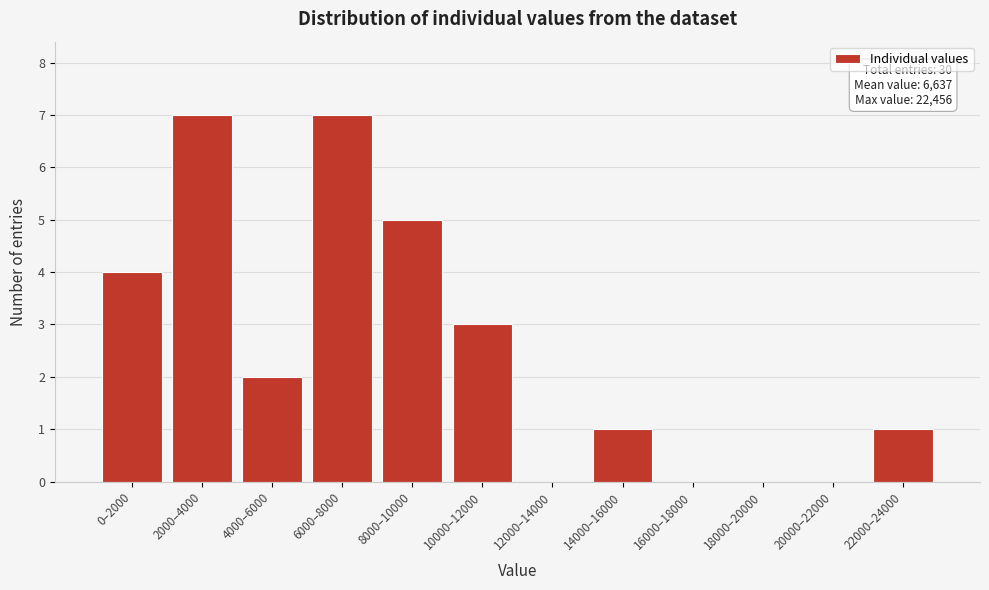

Reading left to right, list all the values displayed in this chart.

0–2000=4	2000–4000=7	4000–6000=2	6000–8000=7	8000–10000=5	10000–12000=3	12000–14000=0	14000–16000=1	16000–18000=0	18000–20000=0	20000–22000=0	22000–24000=1